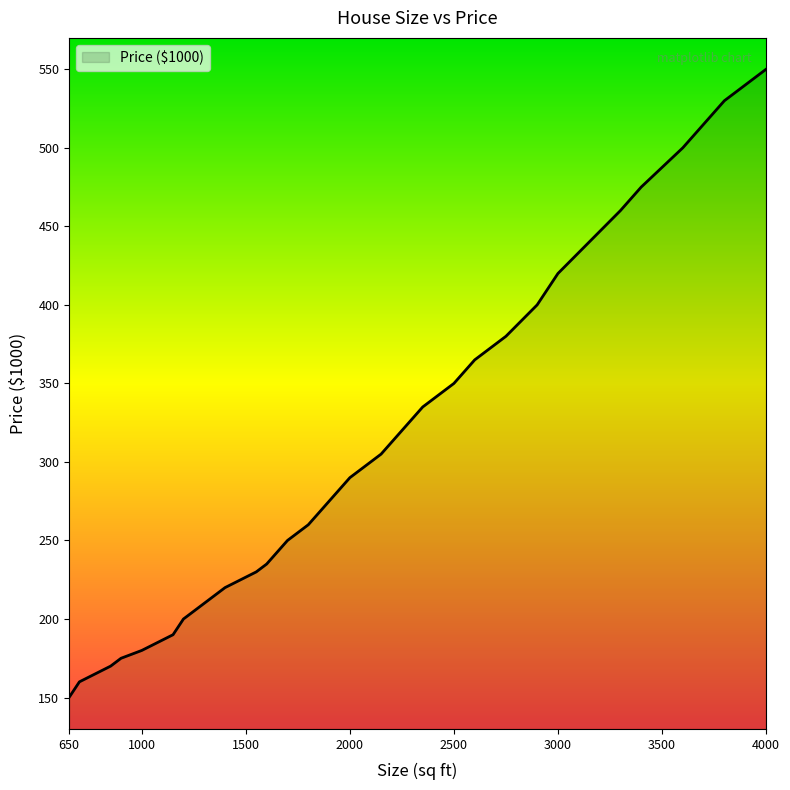

How many distinct data groups are displayed?

1